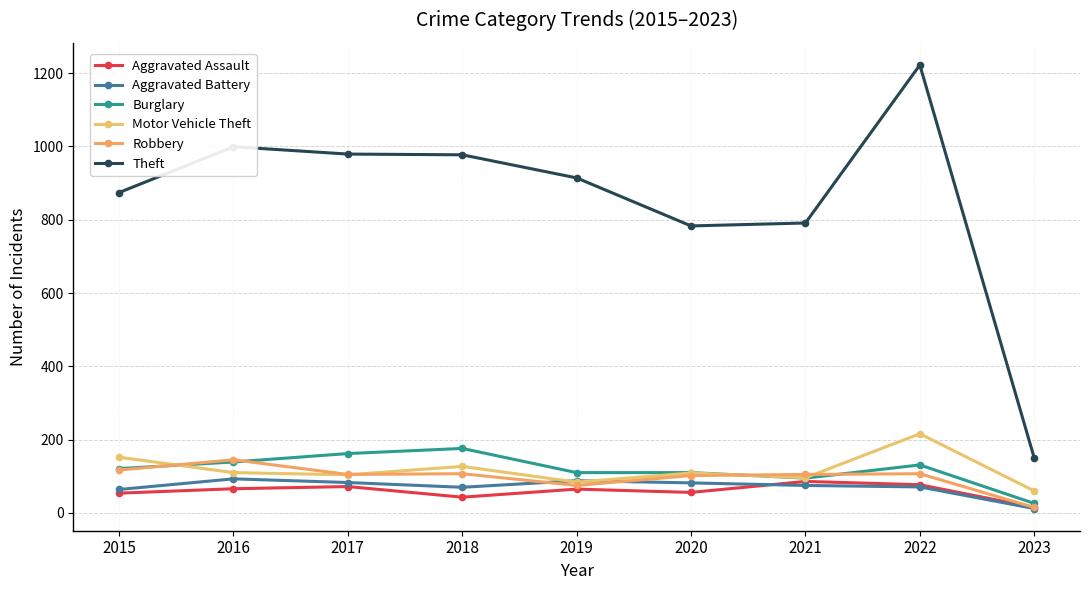

True or false: Motor Vehicle Theft has a value of 84 at 2019.

True